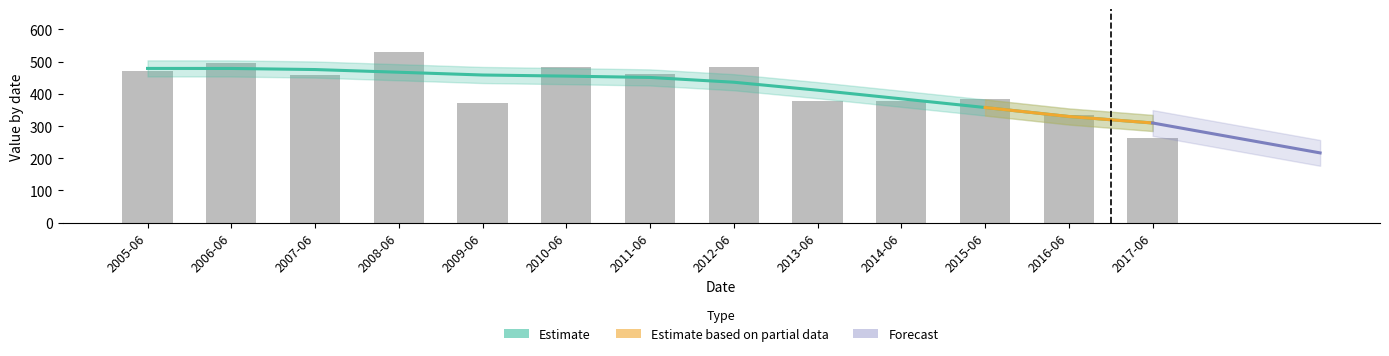

What is the average value?

422.4